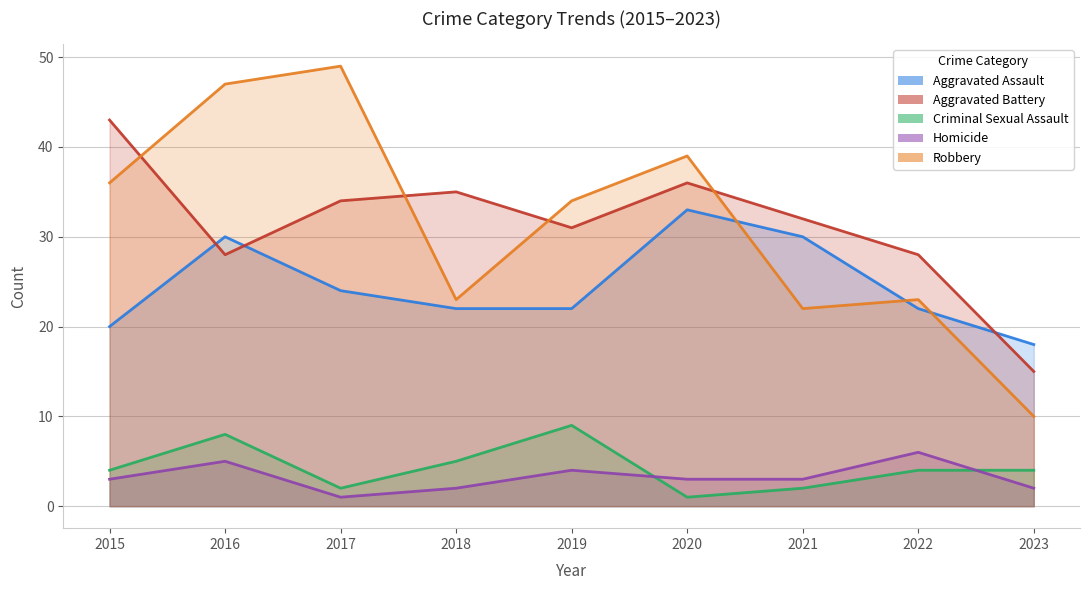

Which series has the widest spread of values?

Robbery